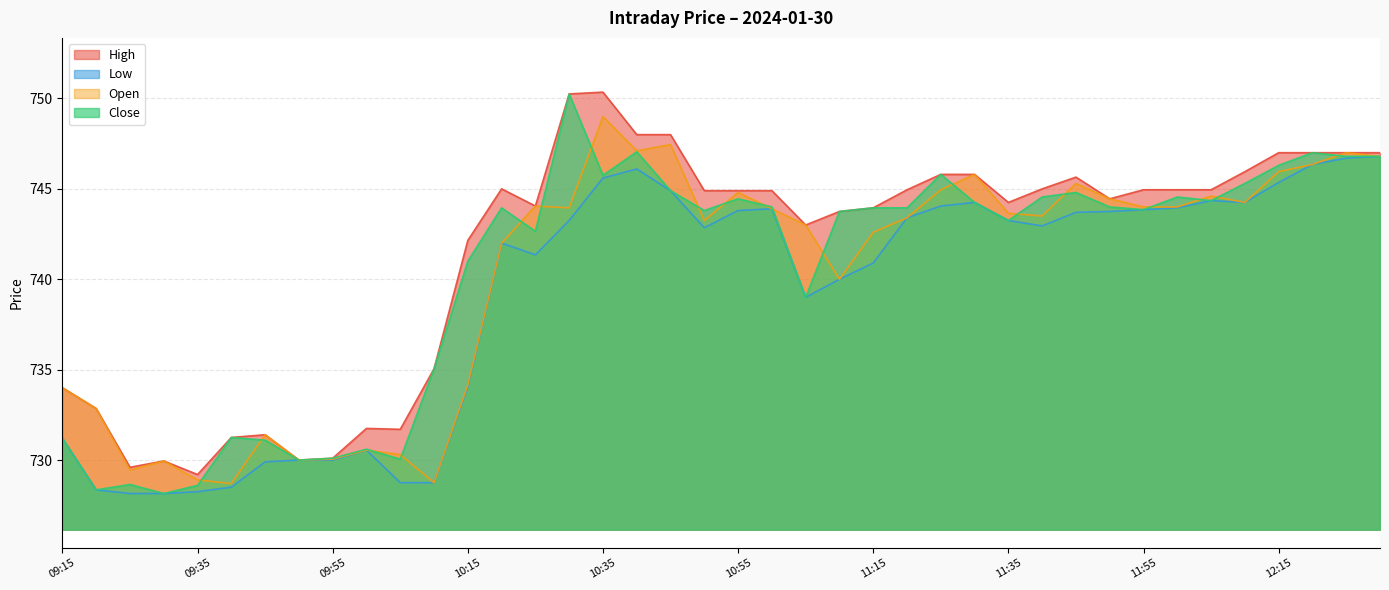

How many values in the High series exceed 744?

24